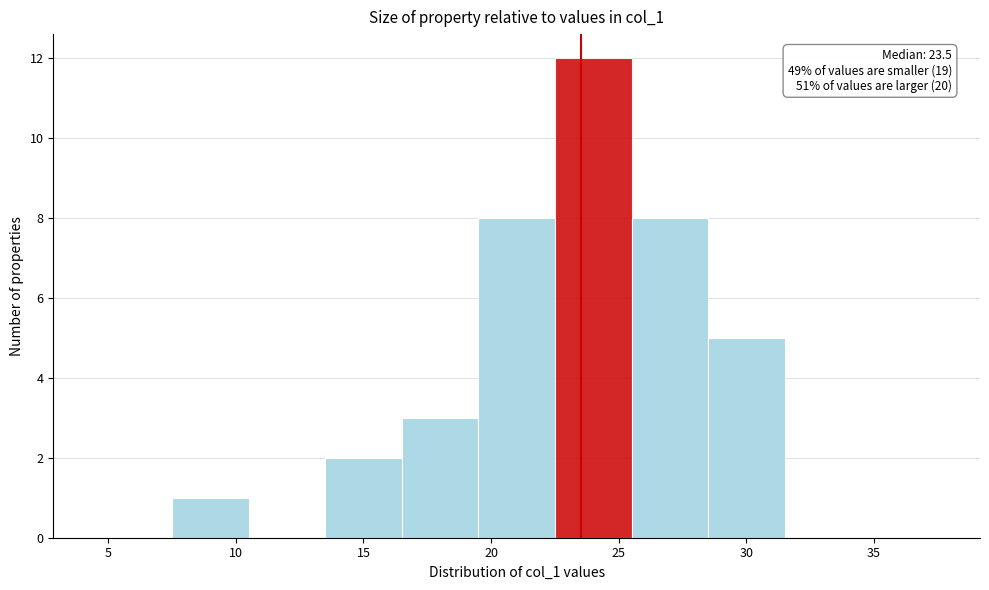

Over which range of the x-axis is the bar tallest?

22.5 to 25.5